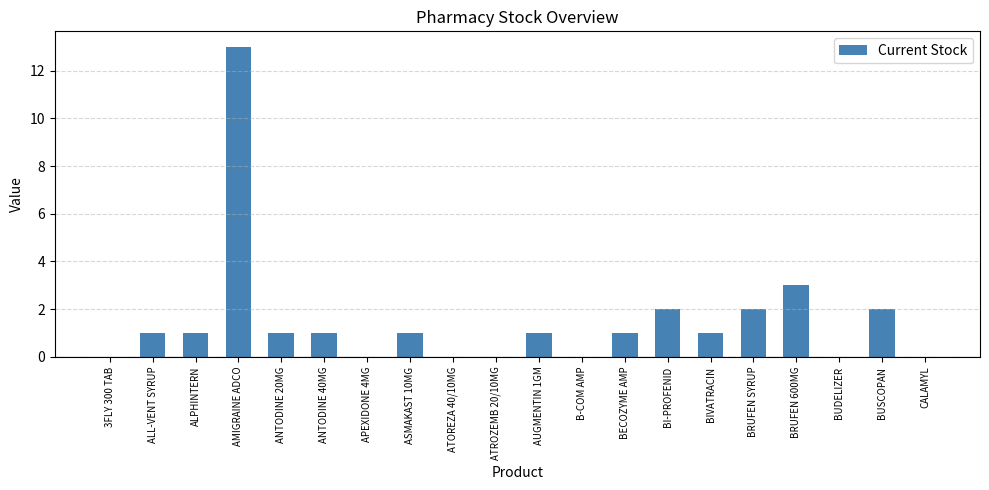

Which has a higher value, ALL-VENT SYRUP or BRUFEN SYRUP?

BRUFEN SYRUP